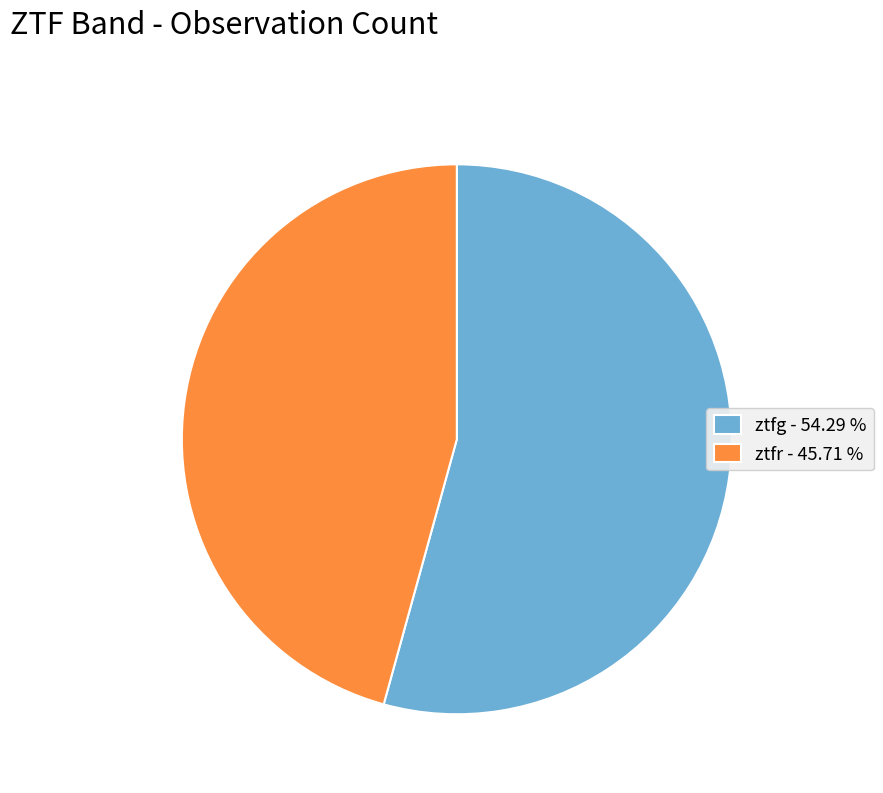

Is there any slice that represents more than half of the pie?

Yes